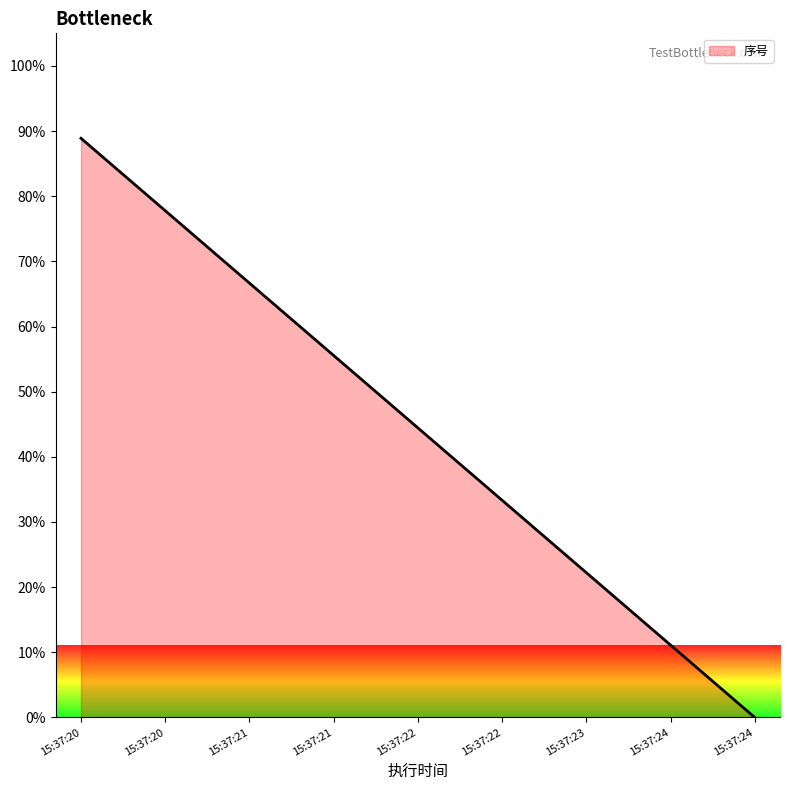

What is the maximum value shown in the chart?

88.9